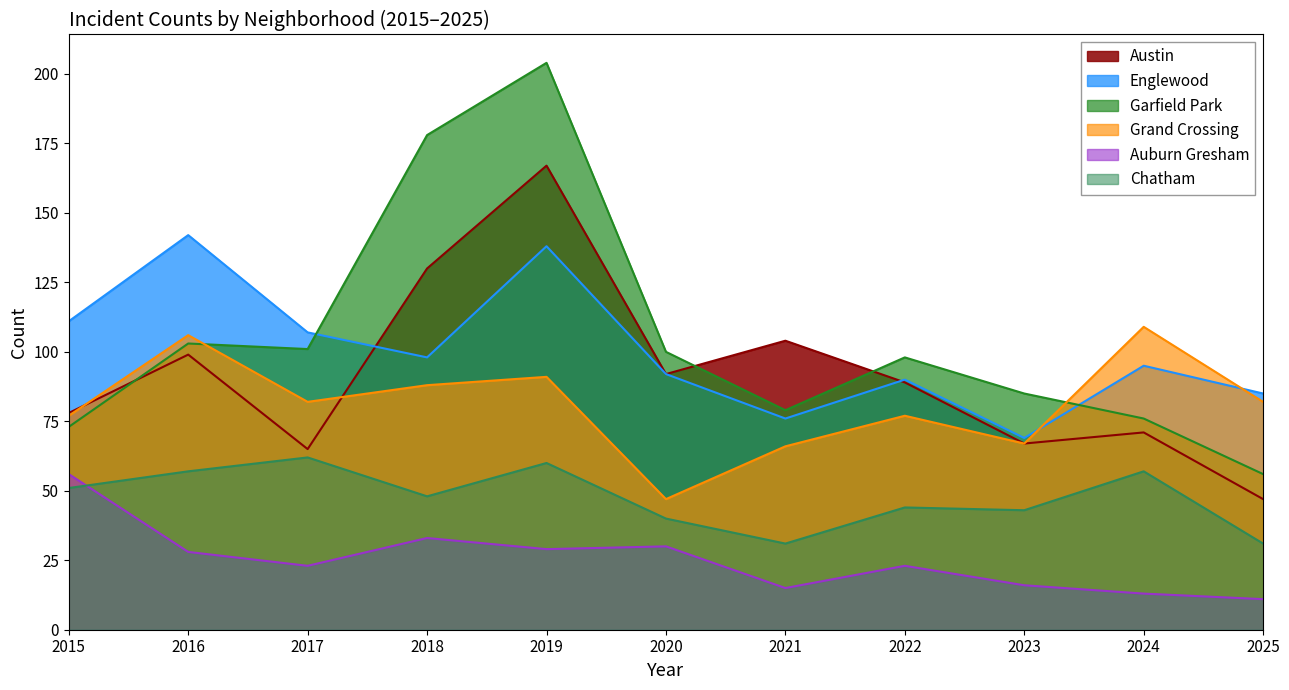

Reading right to left, extract all data points from this chart.

Austin: 2025=47	2024=71	2023=67	2022=89	2021=104	2020=92	2019=167	2018=130	2017=65	2016=99	2015=78
Englewood: 2025=85	2024=95	2023=69	2022=90	2021=76	2020=92	2019=138	2018=98	2017=107	2016=142	2015=111
Garfield Park: 2025=56	2024=76	2023=85	2022=98	2021=79	2020=100	2019=204	2018=178	2017=101	2016=103	2015=73
Grand Crossing: 2025=82	2024=109	2023=67	2022=77	2021=66	2020=47	2019=91	2018=88	2017=82	2016=106	2015=77
Auburn Gresham: 2025=11	2024=13	2023=16	2022=23	2021=15	2020=30	2019=29	2018=33	2017=23	2016=28	2015=56
Chatham: 2025=31	2024=57	2023=43	2022=44	2021=31	2020=40	2019=60	2018=48	2017=62	2016=57	2015=51